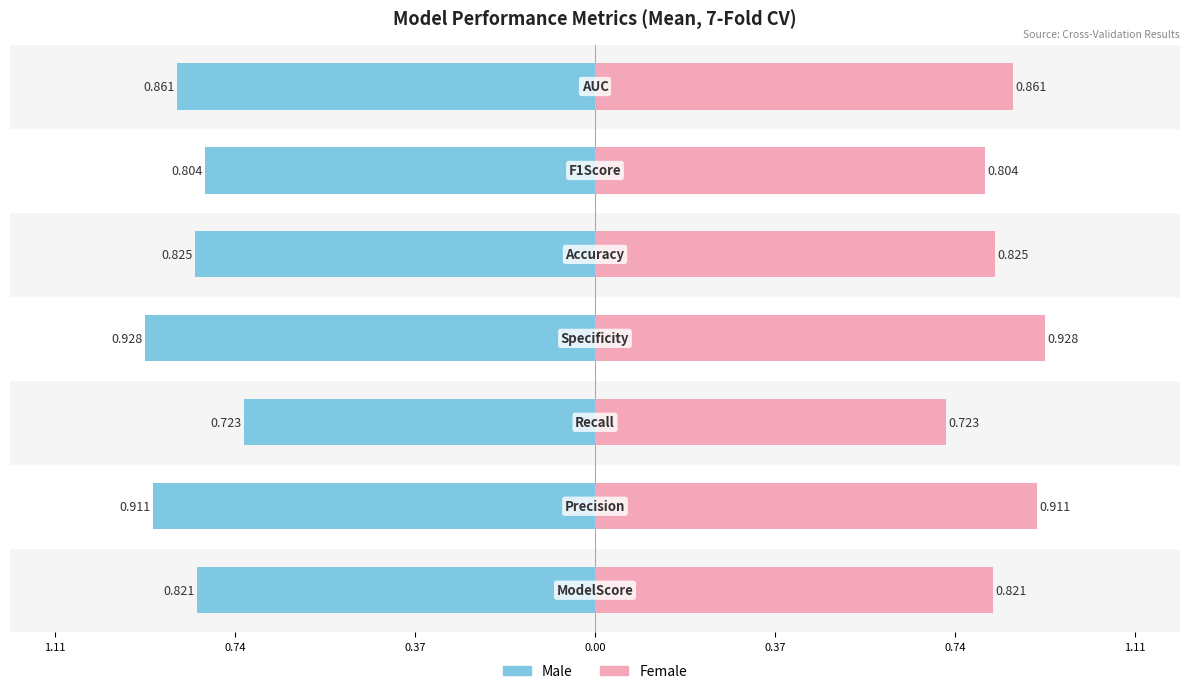

Reading left to right, list all the values displayed in this chart.

Male: -0.8	-0.9	-0.7	-0.9	-0.8	-0.8	-0.9
Female: 0.8	0.9	0.7	0.9	0.8	0.8	0.9